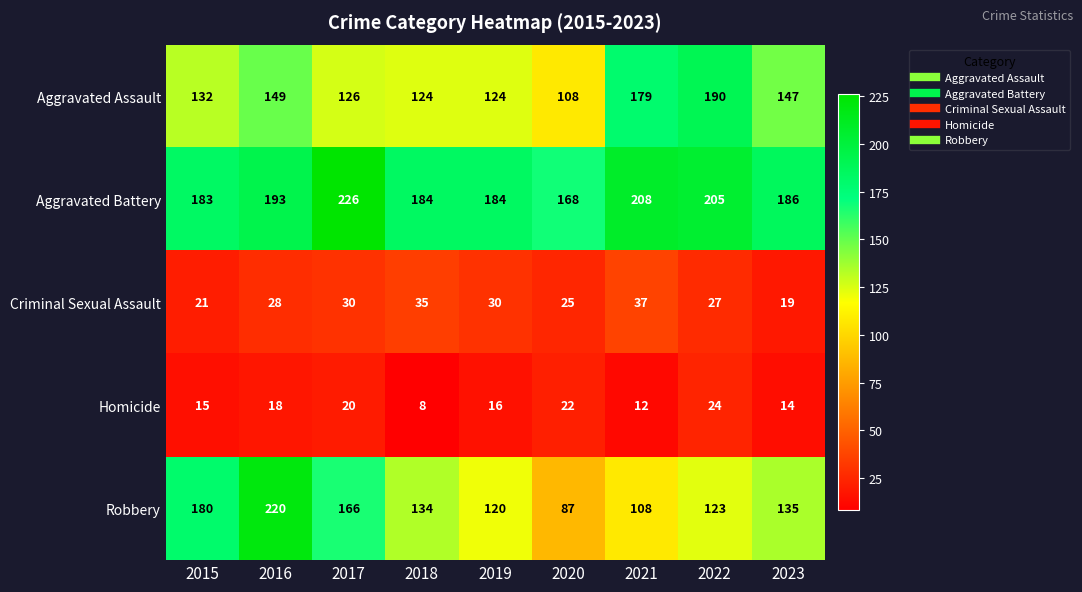

What is the approximate value of Criminal Sexual Assault at 2021, to the nearest 10?

40